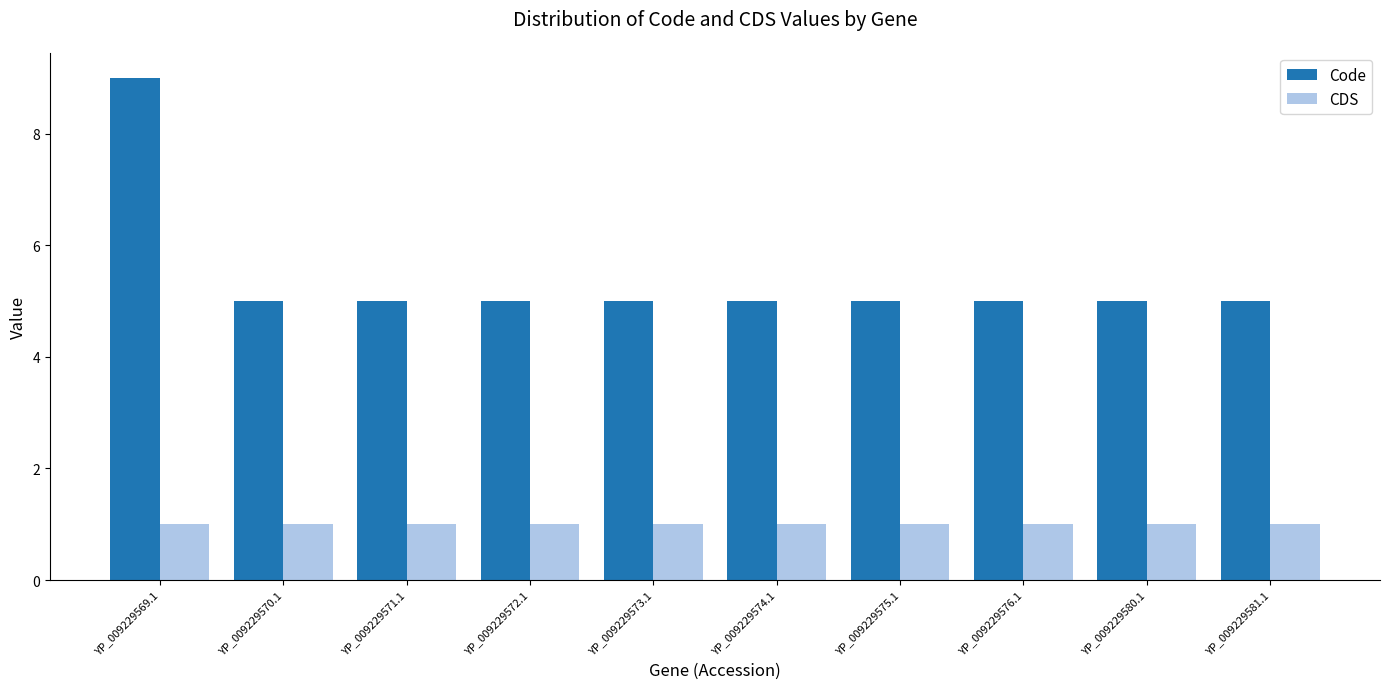

True or false: CDS has a value of 1 at YP_009229572.1.

True